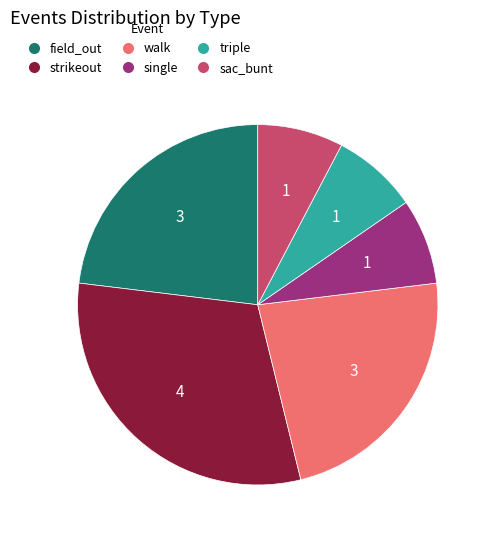

Which category has the biggest portion of the pie?

strikeout